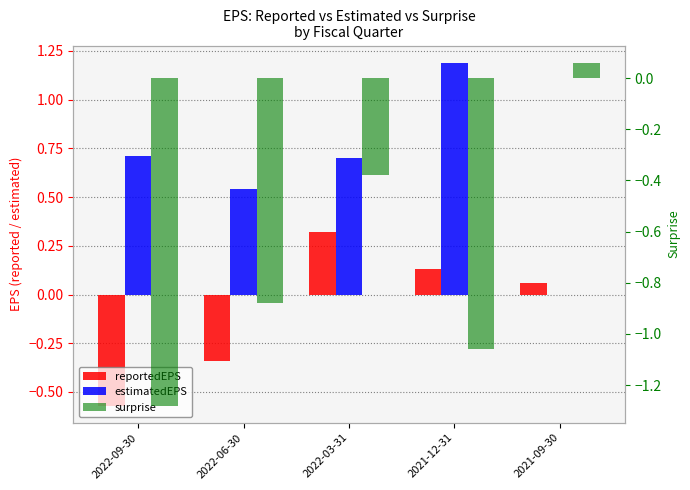

How many data points does each series have?

5